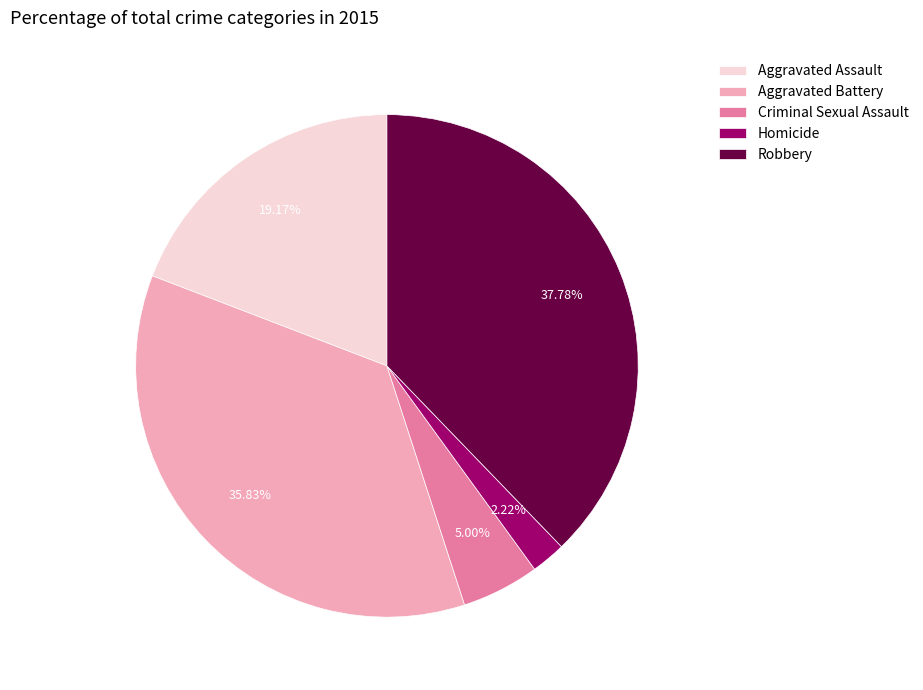

Does Robbery represent more than half of the total?

No